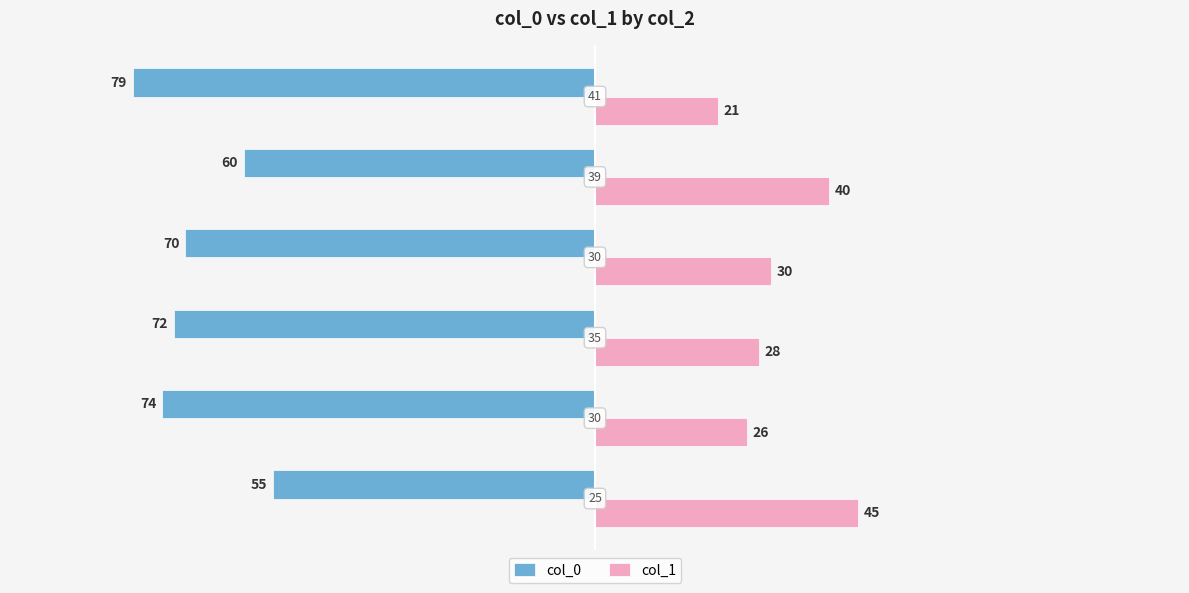

What is the average value of the col_1 series?

32